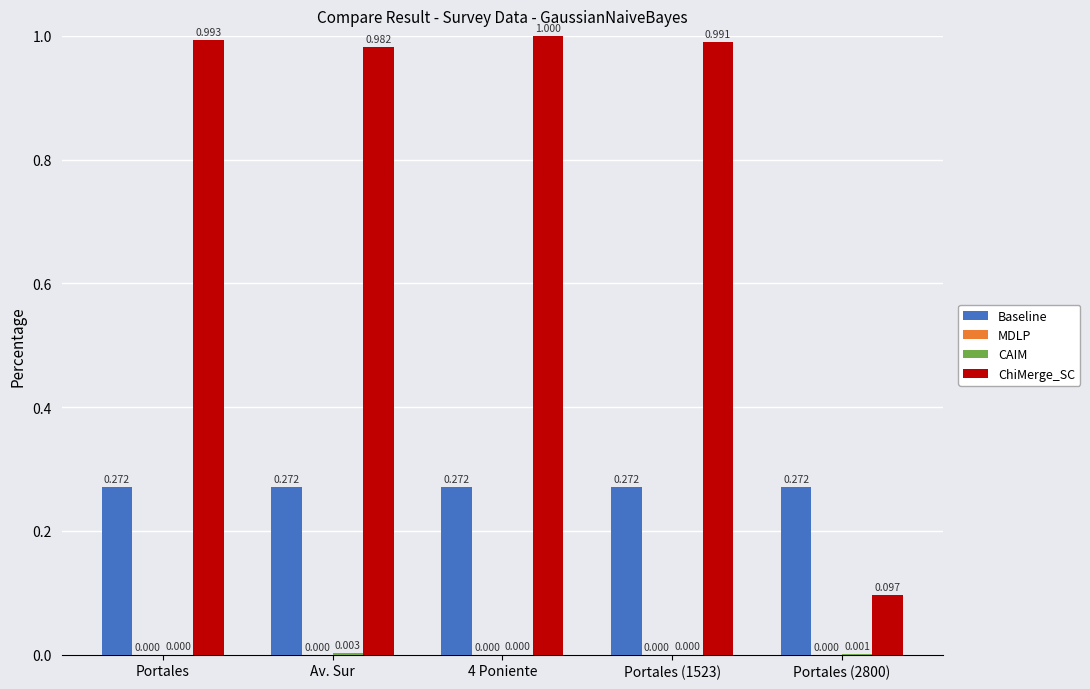

What is the sum of the Baseline values at 4 Poniente and Av. Sur?

0.5